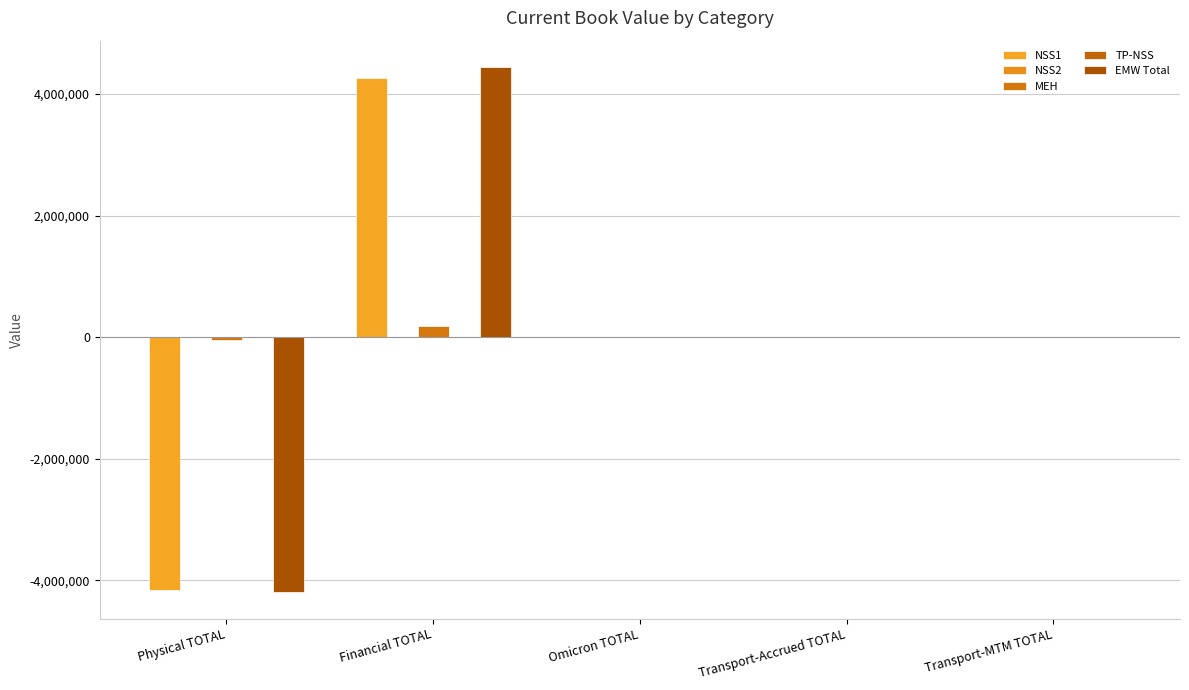

Does the chart contain stacked bars?

No